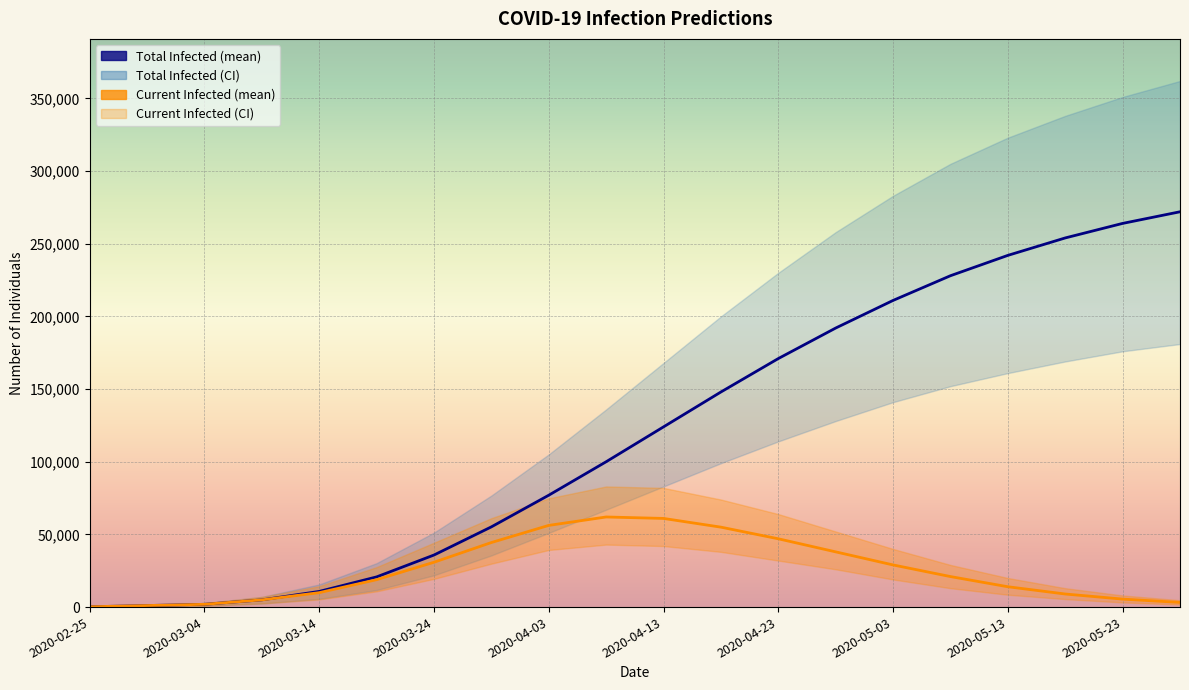

True or false: predicted_total_infected_mean and predicted_current_infected_mean intersect in this chart.

False